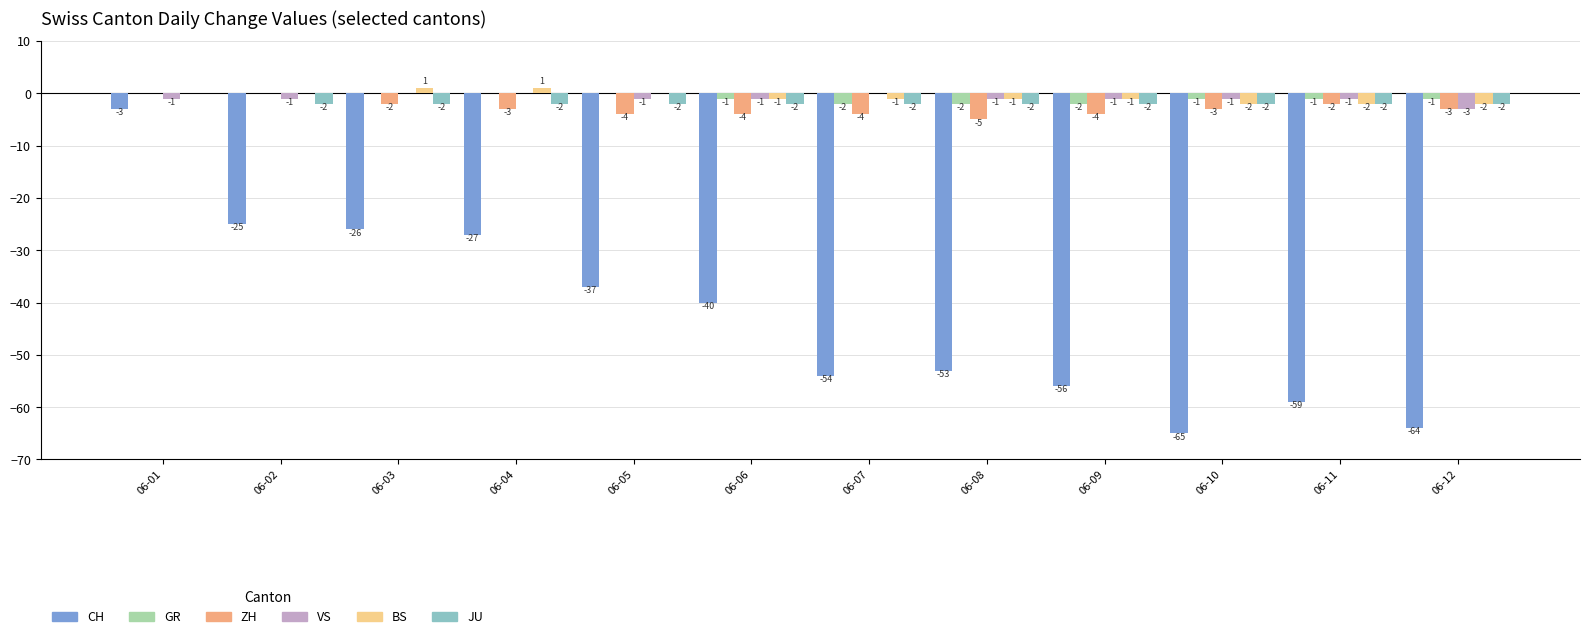

Between 06-03 and 06-05, which series saw the biggest shift?

CH